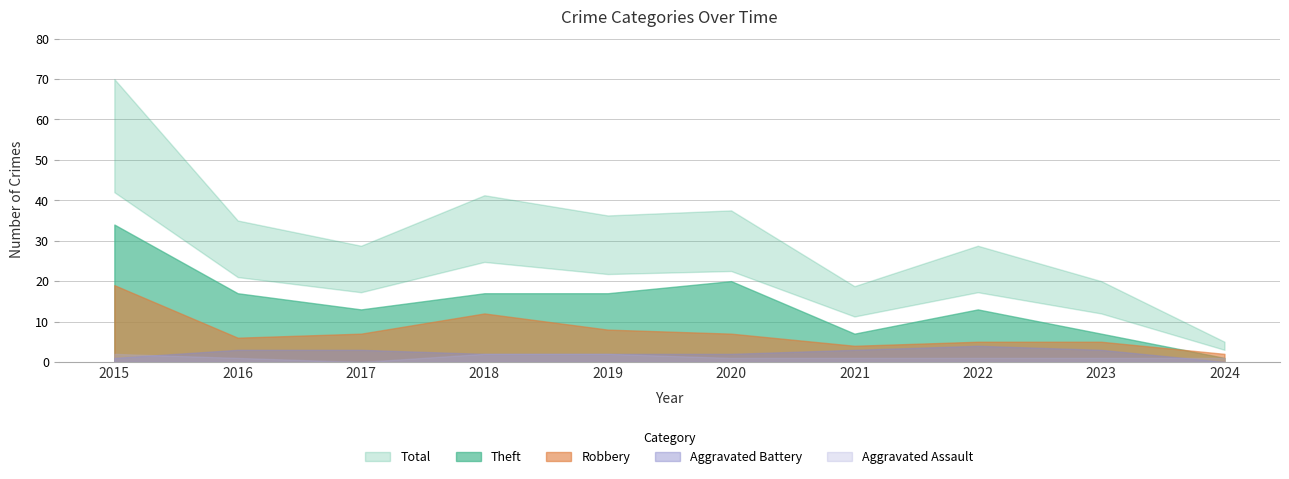

True or false: Robbery and Aggravated Assault intersect in this chart.

False